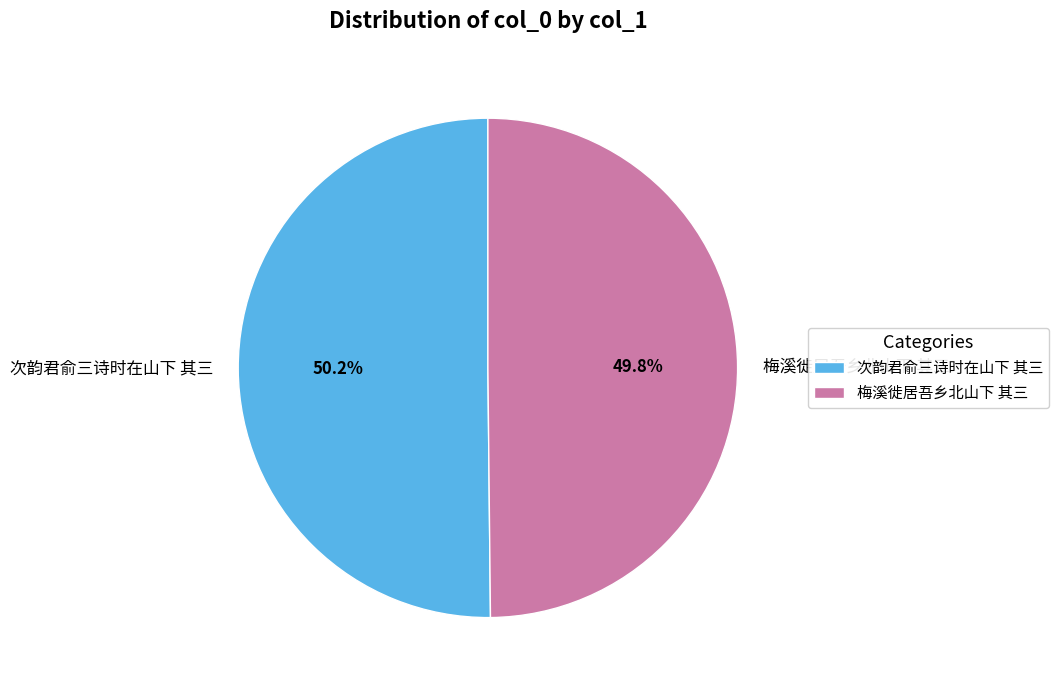

Approximately how many times larger is the value at 次韵君俞三诗时在山下 其三 compared to 梅溪徙居吾乡北山下 其三?

1.0